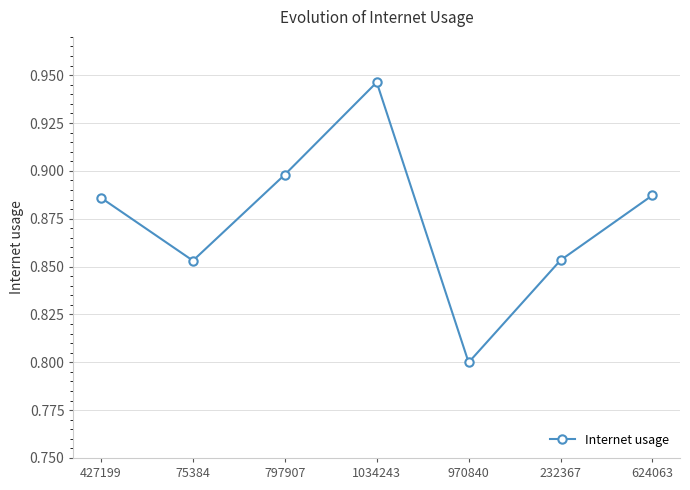

At which label is the value closest to 0?

970840